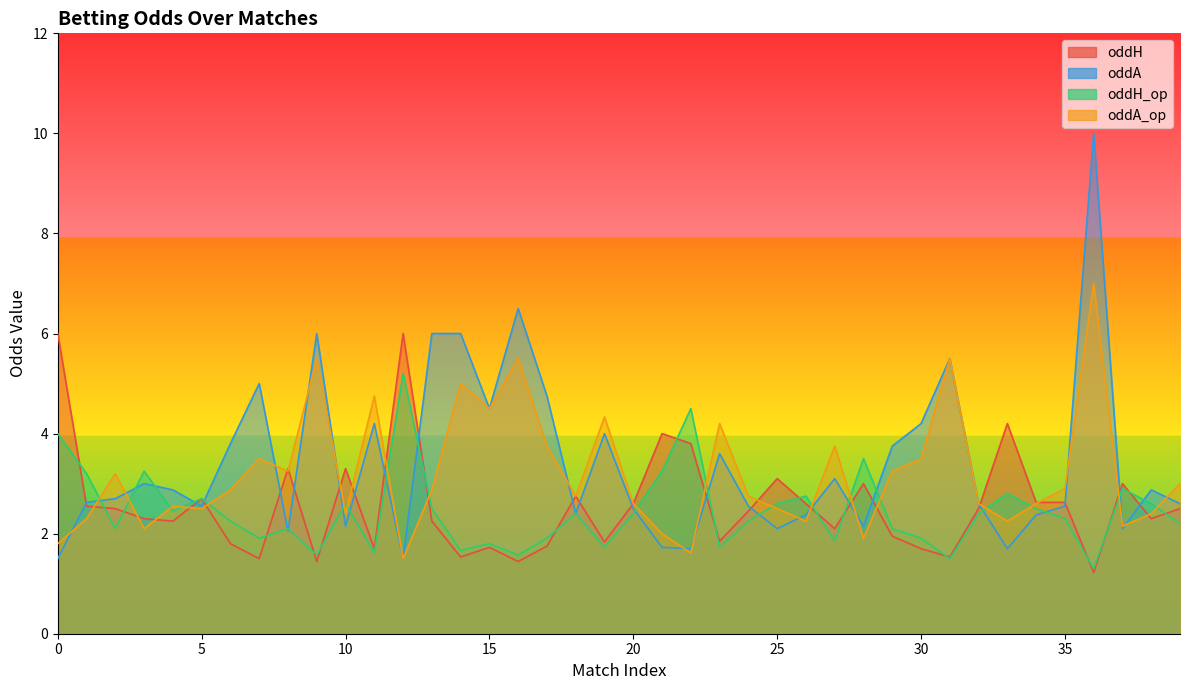

Which series has the widest spread of values?

oddA